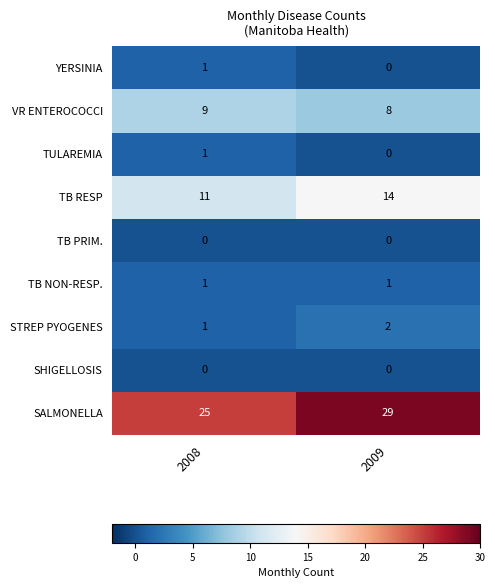

How many data points does each series have?

2